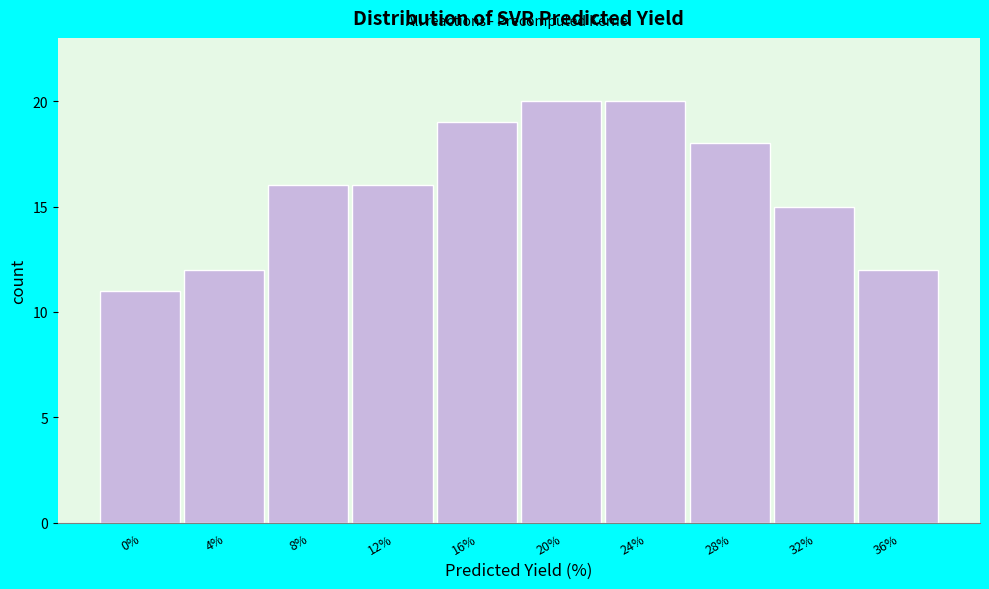

Reading left to right, list all the values displayed in this chart.

0%=11	4%=12	8%=16	12%=16	16%=19	20%=20	24%=20	28%=18	32%=15	36%=12